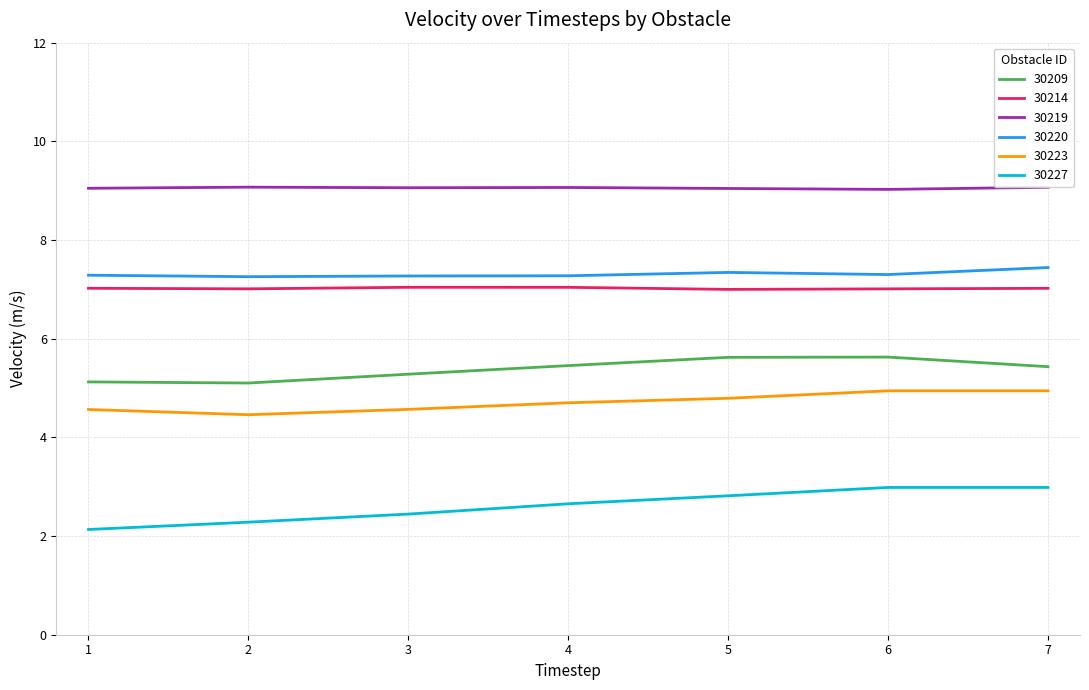

What is the maximum value shown in the chart?

9.1